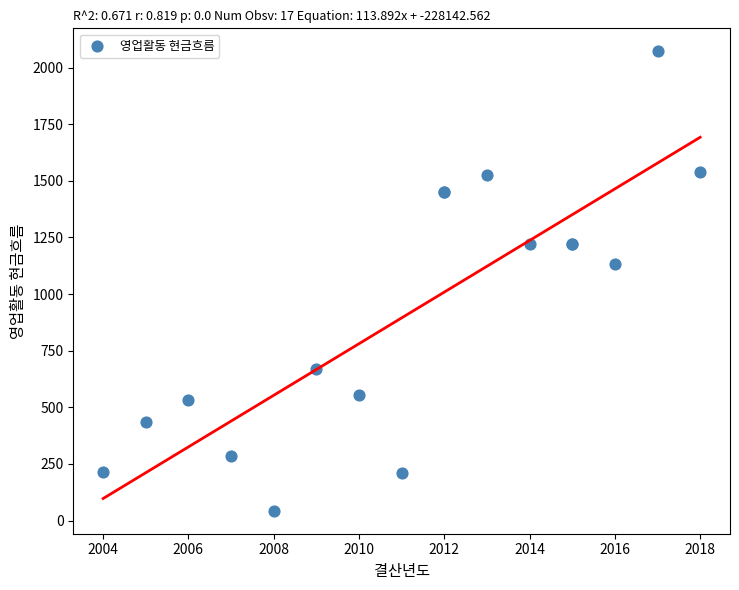

What Y value in the scatter plot is closest to 1057?

1133.6